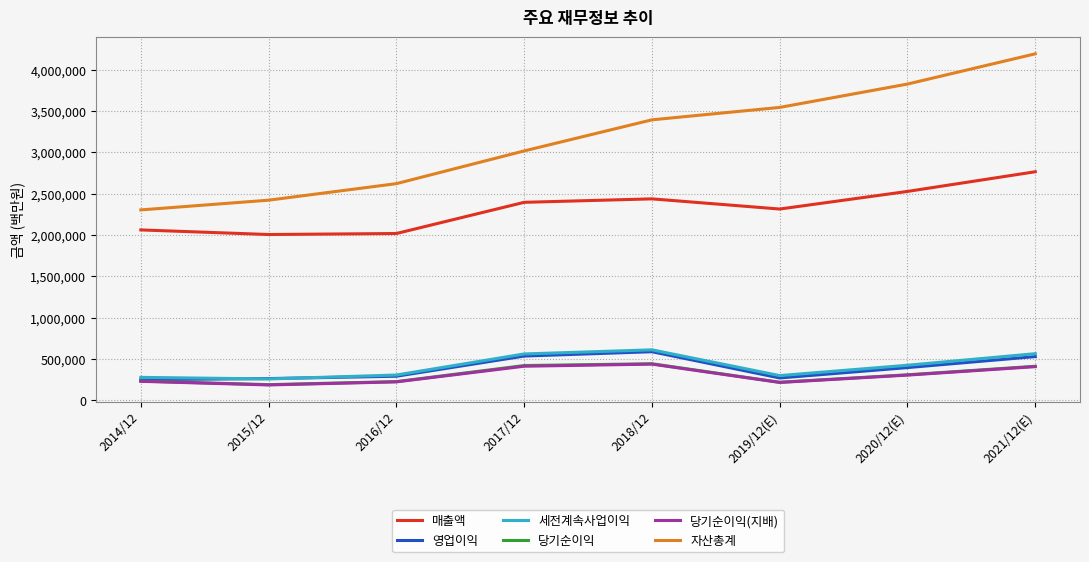

What are all the series names shown in the legend?

매출액, 영업이익, 세전계속사업이익, 당기순이익, 당기순이익(지배), 자산총계